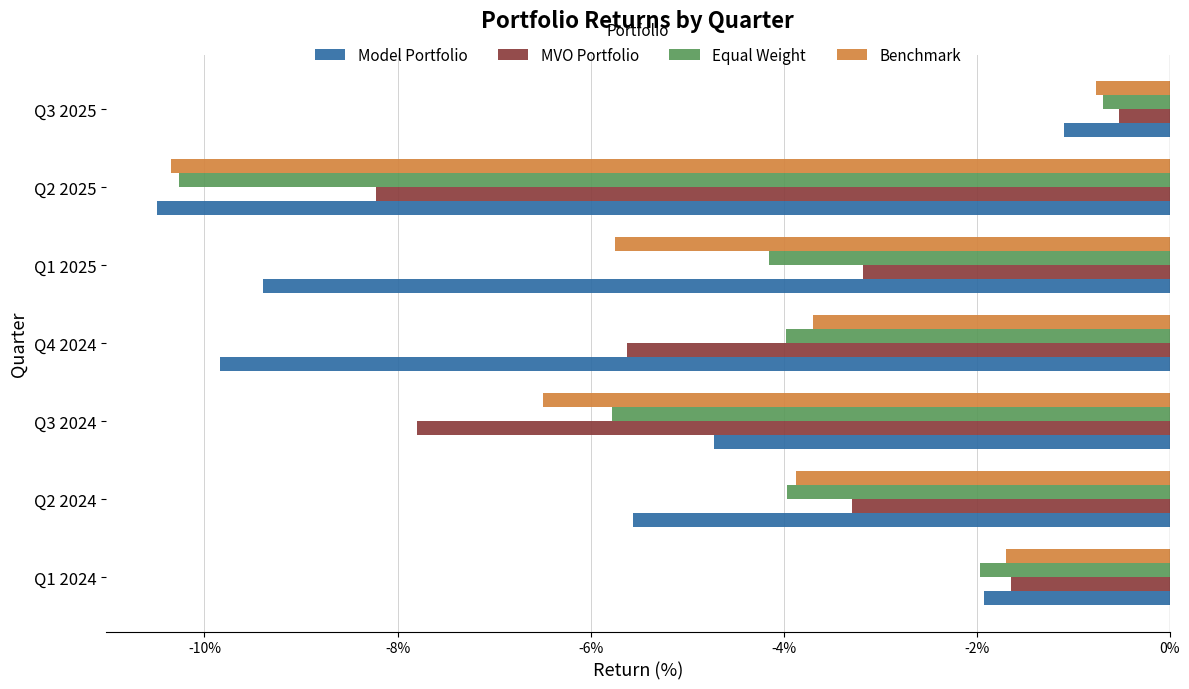

Where is Benchmark nearest to the value -5?

Q1 2025